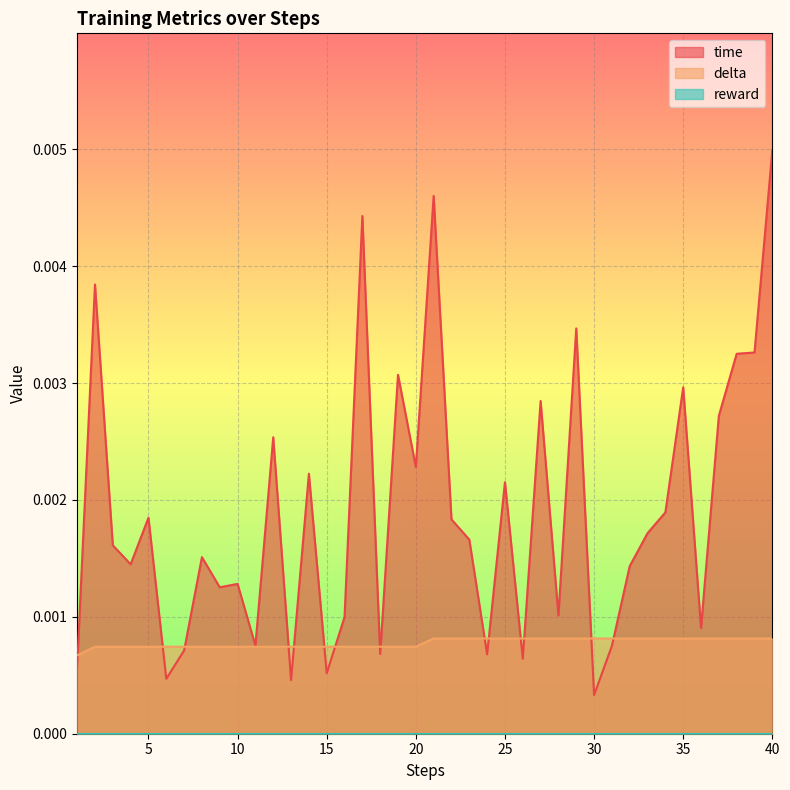

At which category is the sum across all series the highest?

40